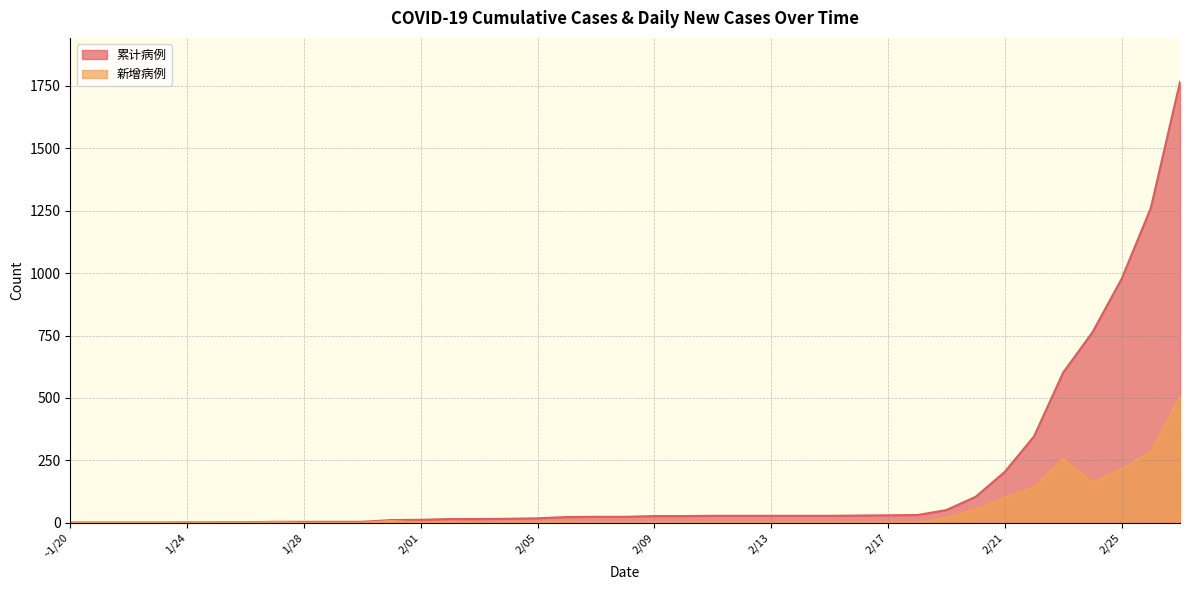

At how many categories does at least one series exceed 177?

7